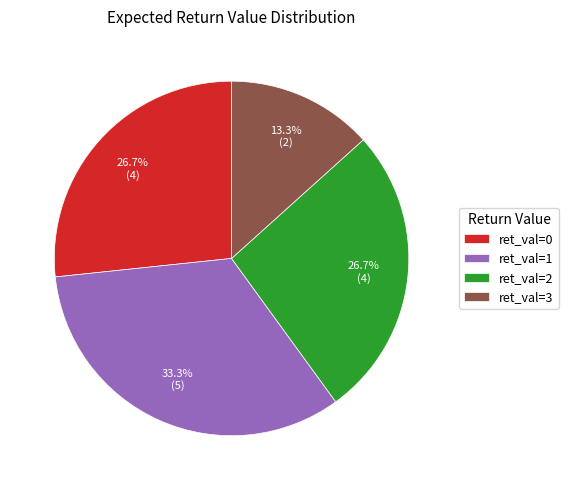

How many segments does this pie chart have?

4